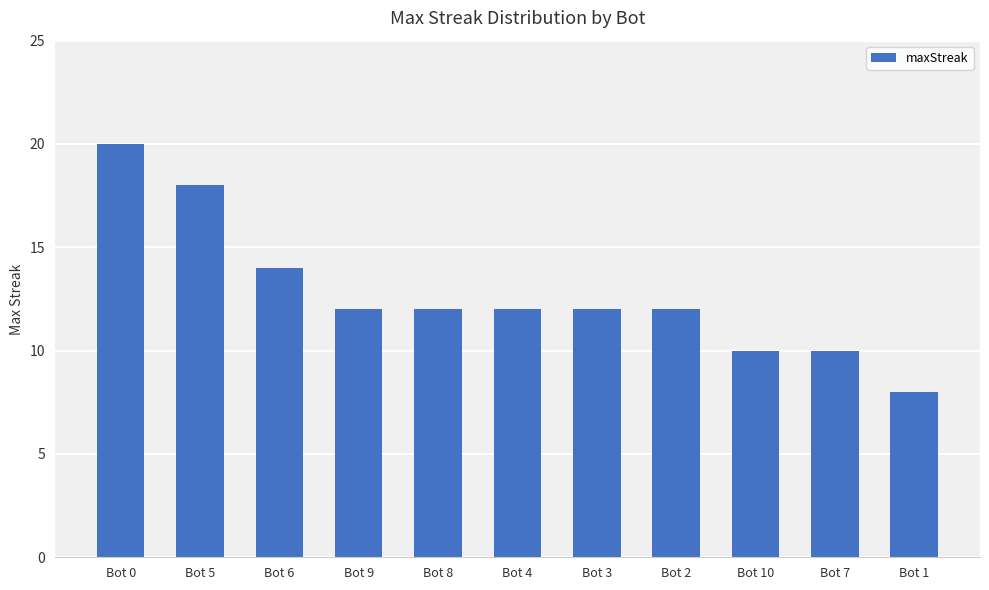

Which category has the highest value across all series?

Bot 0